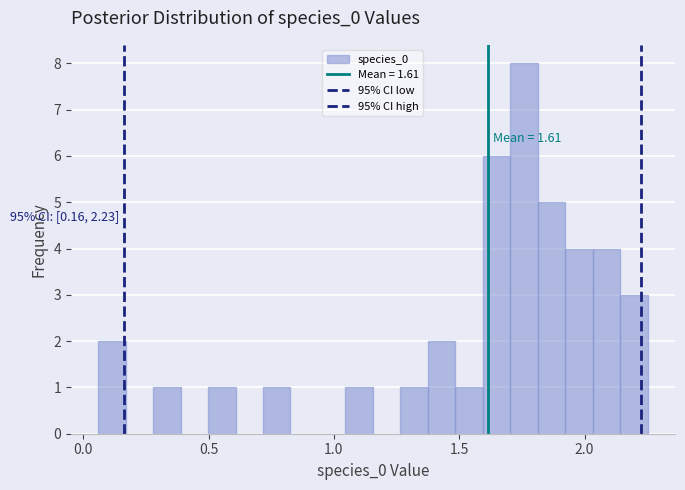

Around what value on the x-axis is the tallest bar? Give the approximate position of its centre, as read against the axis.

1.75